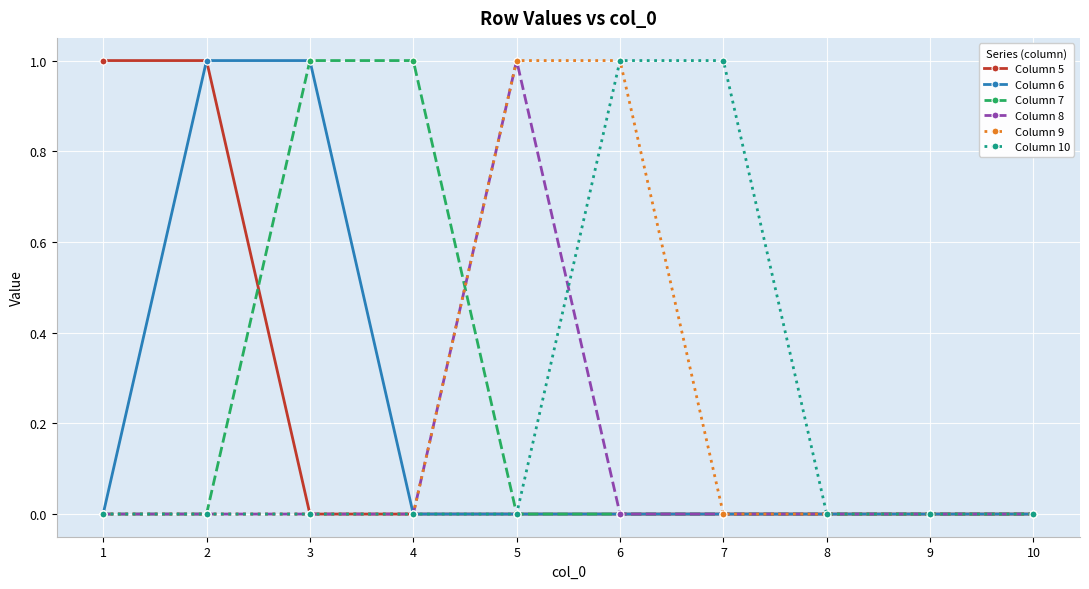

Between 7 and 10, which series saw the biggest shift?

Column 10